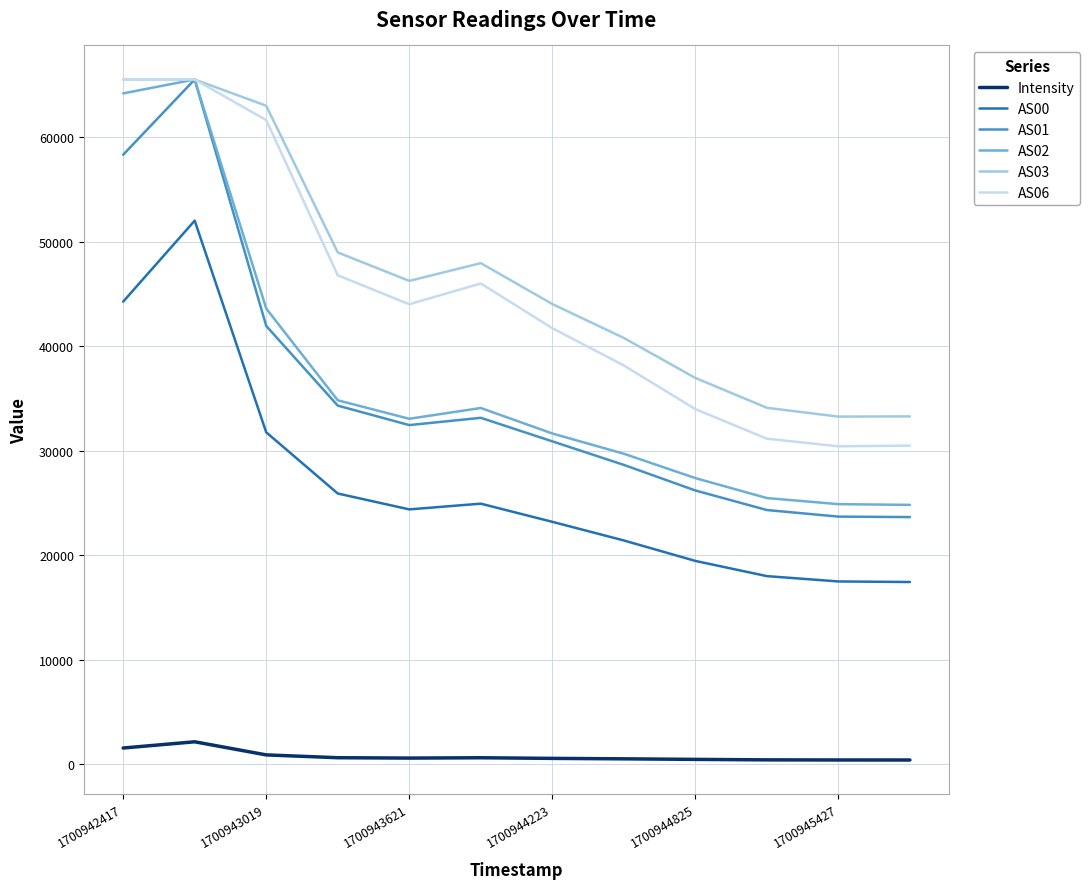

Which series has the largest range (max minus min)?

AS01